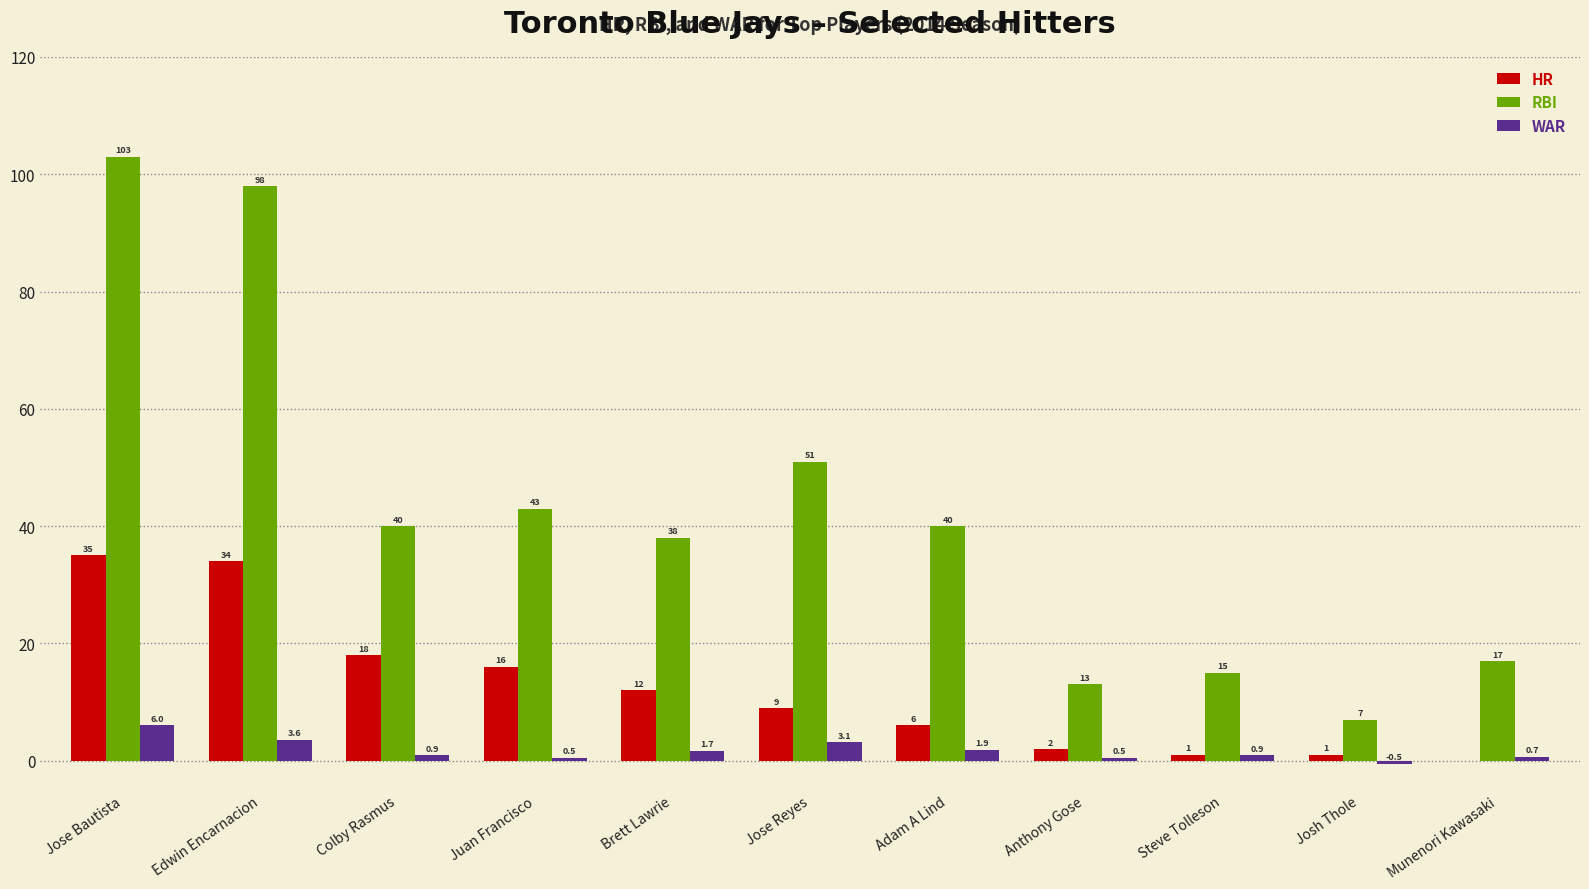

Is the value of HR at Brett Lawrie greater than the value of WAR at Munenori Kawasaki?

Yes